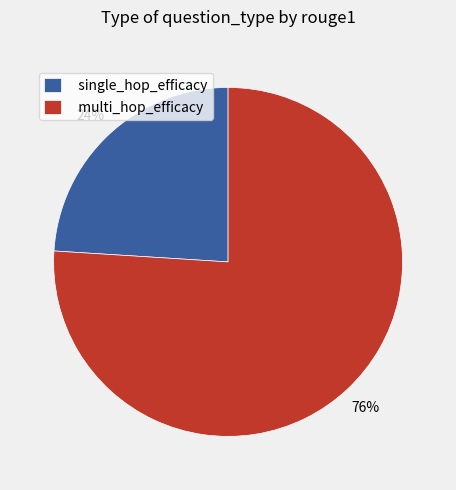

Rank the categories by value from lowest to highest.

single_hop_efficacy, multi_hop_efficacy